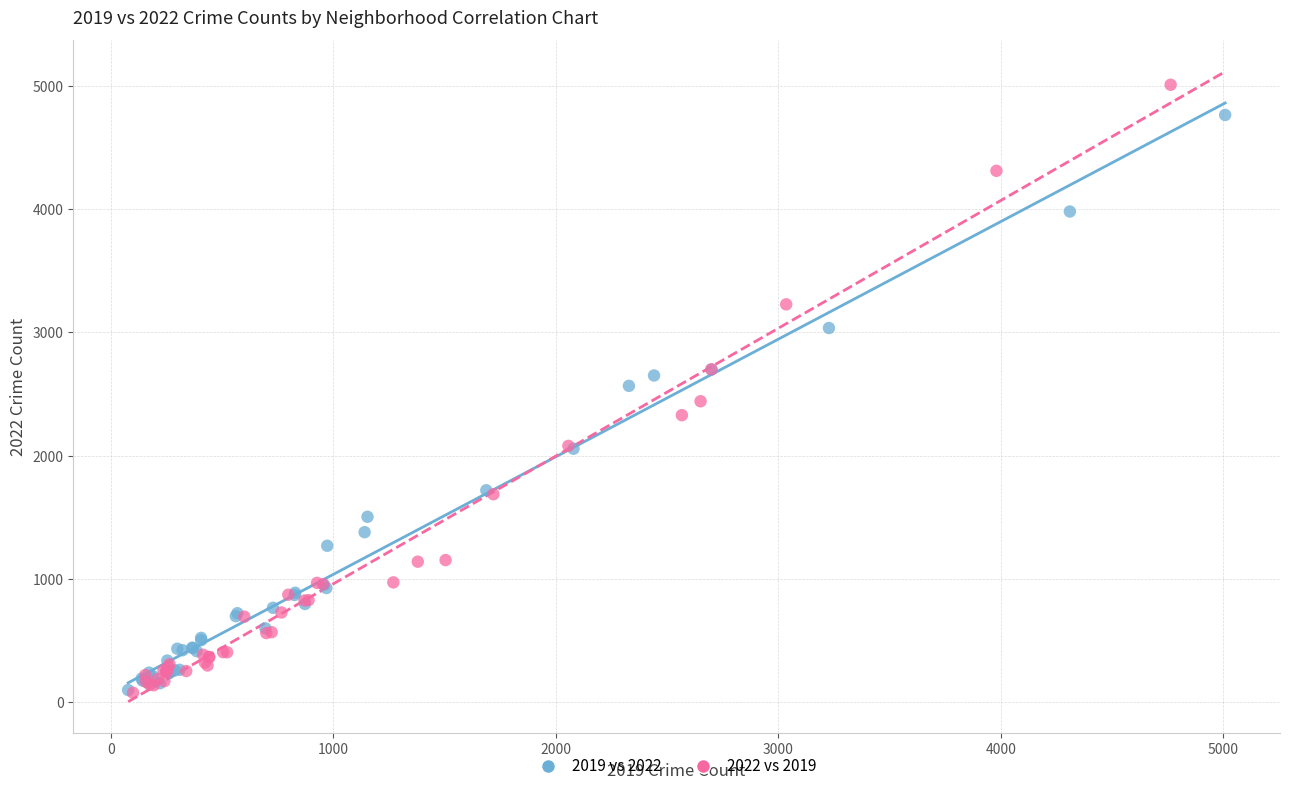

Which series reaches the maximum Y coordinate?

2022 vs 2019